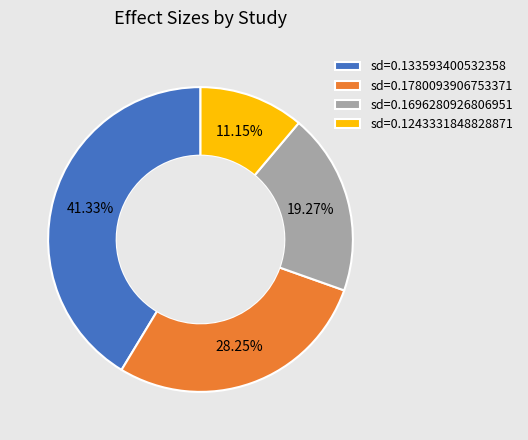

Rank the categories by value from highest to lowest.

sd=0.133593400532358, sd=0.1780093906753371, sd=0.1696280926806951, sd=0.1243331848828871